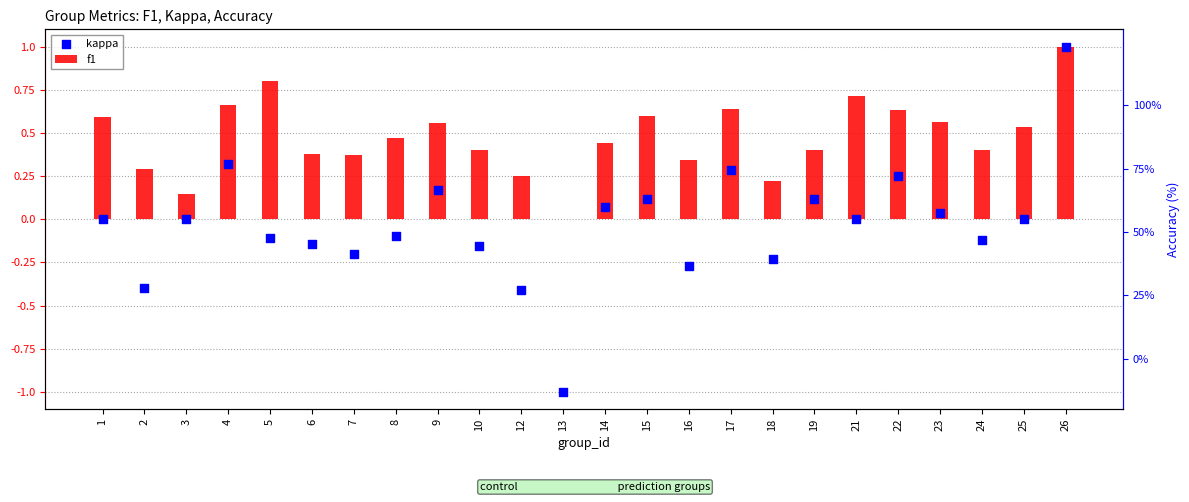

Which series has the largest Y range (max minus min)?

kappa